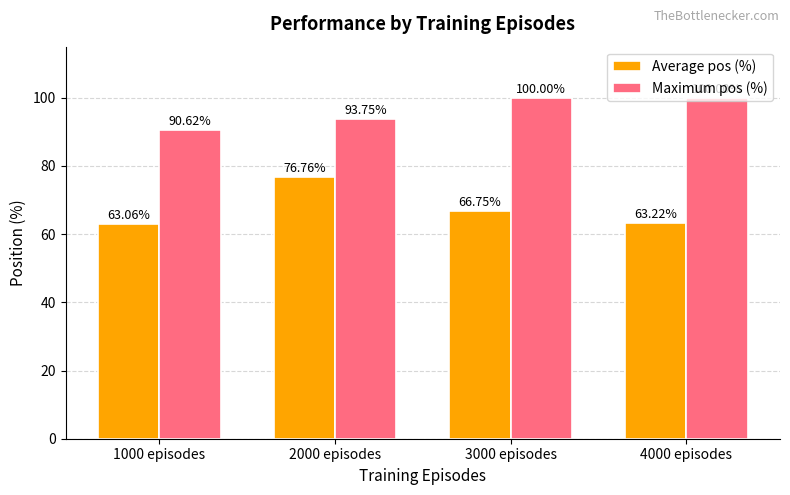

Which series has the largest total across all categories?

Maximum pos (%)